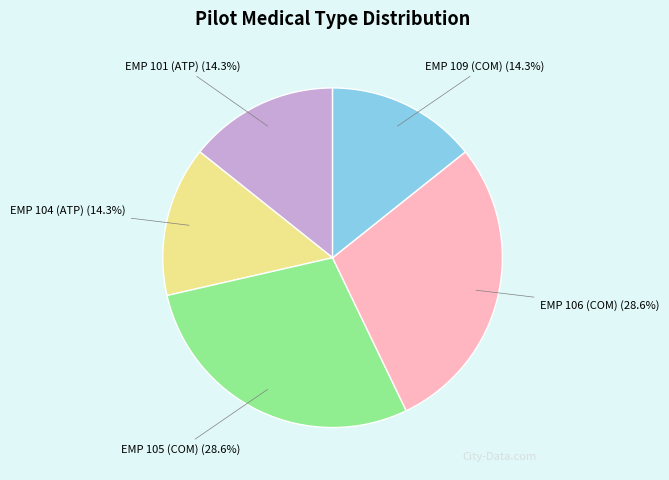

Does any single category account for the majority?

No